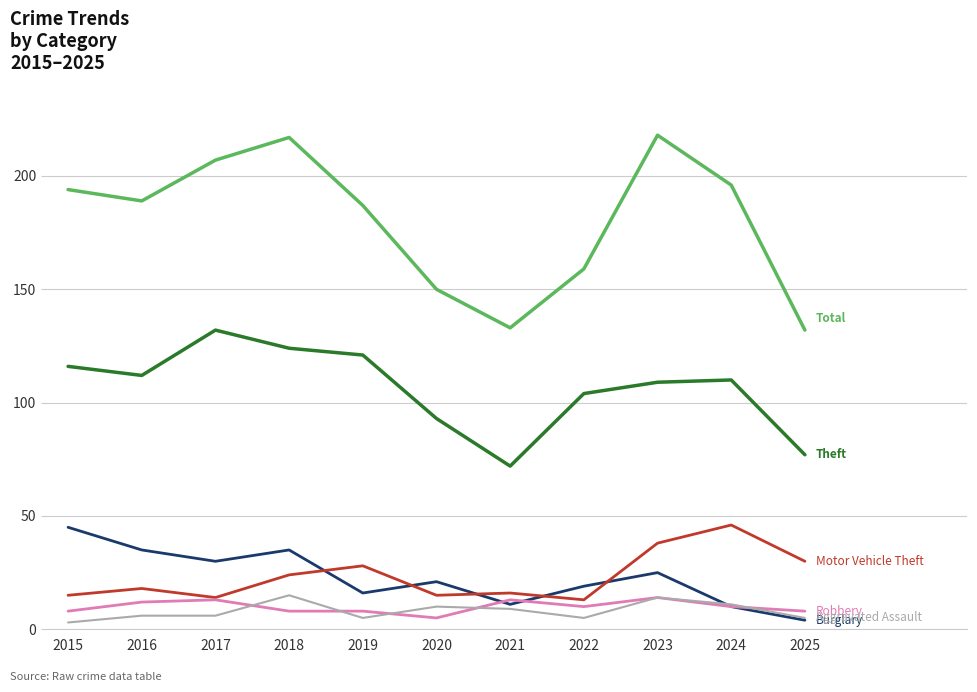

What is the total value across all series at 2017?

402